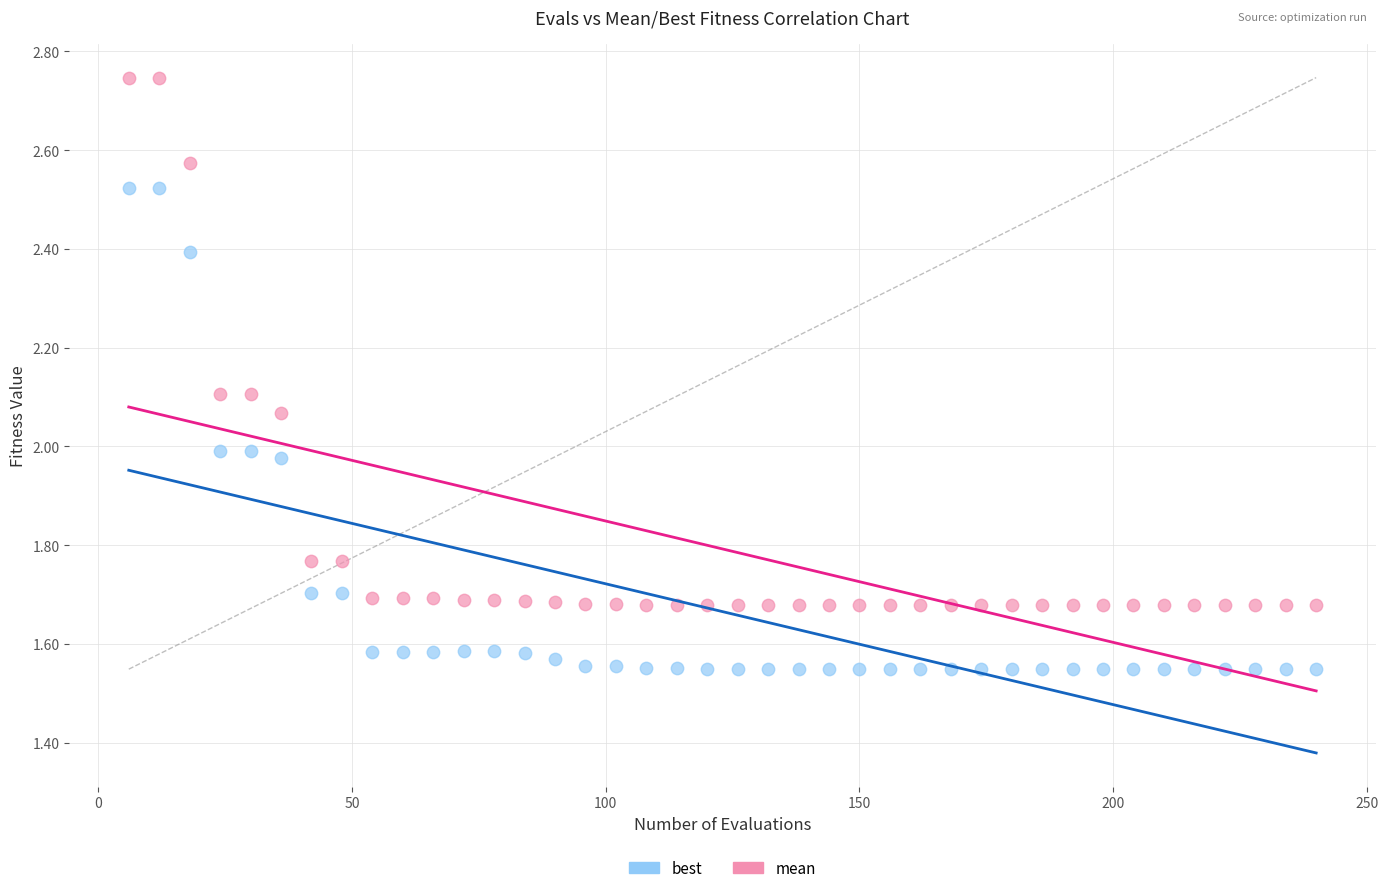

Which series reaches the minimum Y coordinate?

best